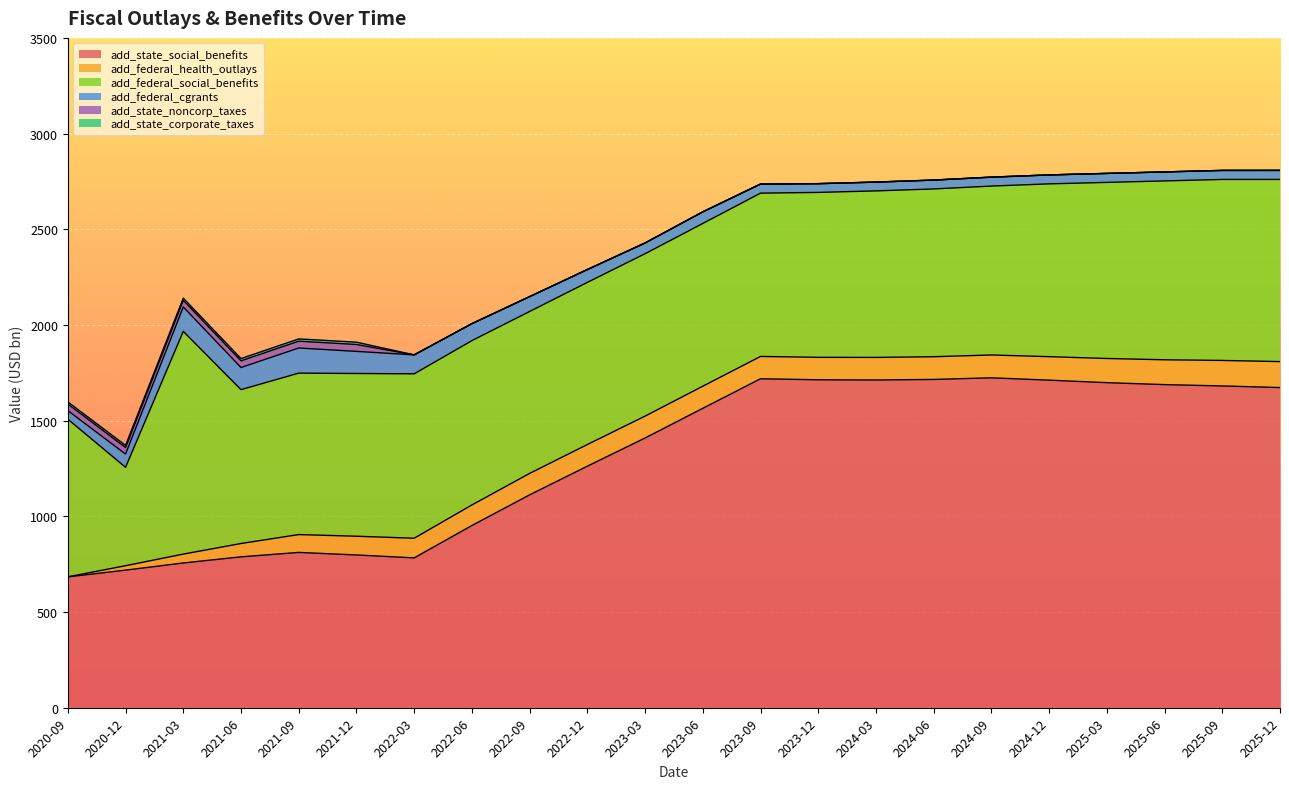

True or false: add_federal_health_outlays has a value of 114.4 at 2023-03.

True